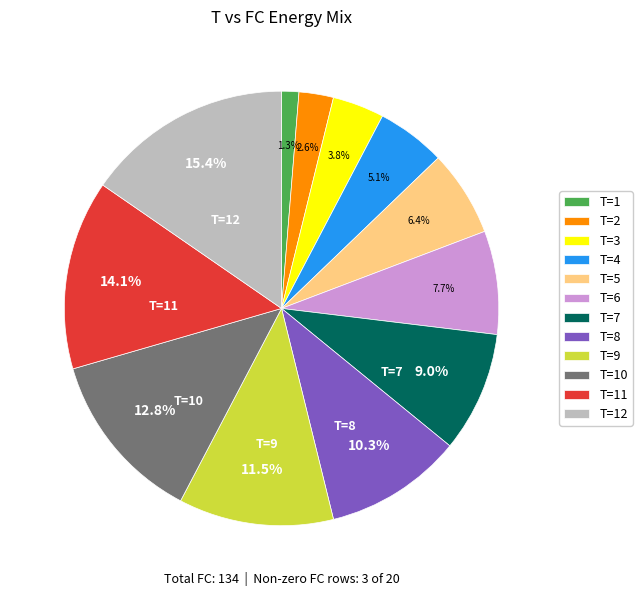

Which slice is the smallest?

T=1